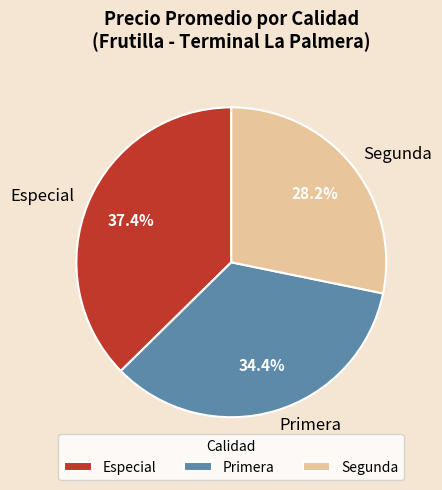

Is there any slice that represents more than half of the pie?

No